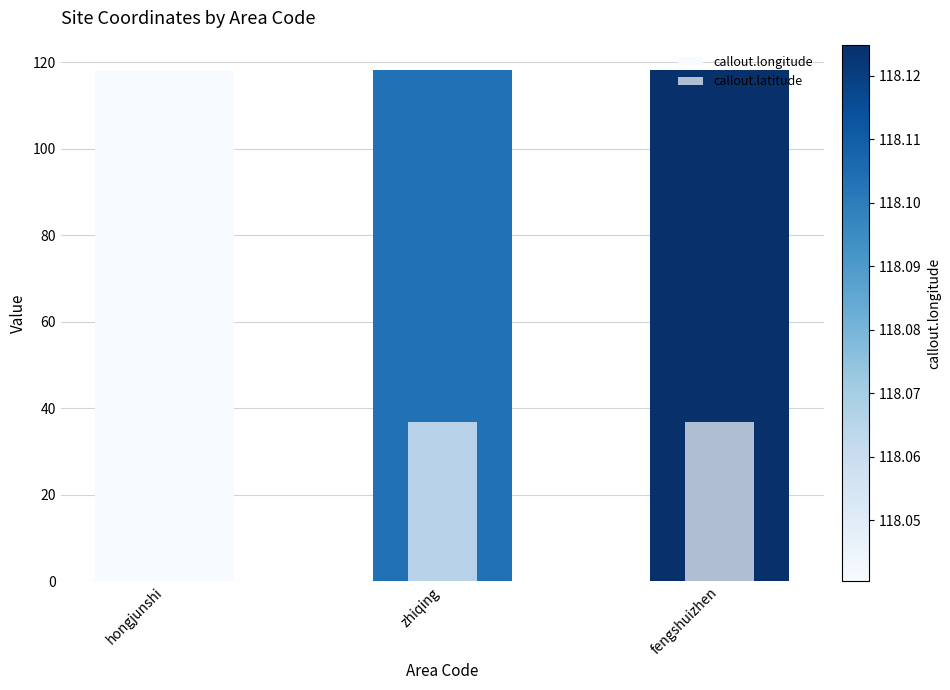

Reading left to right, transcribe all the data shown in this chart.

callout.longitude: hongjunshi=118.0	zhiqing=118.1	fengshuizhen=118.1
callout.latitude: hongjunshi=36.8	zhiqing=36.8	fengshuizhen=36.8